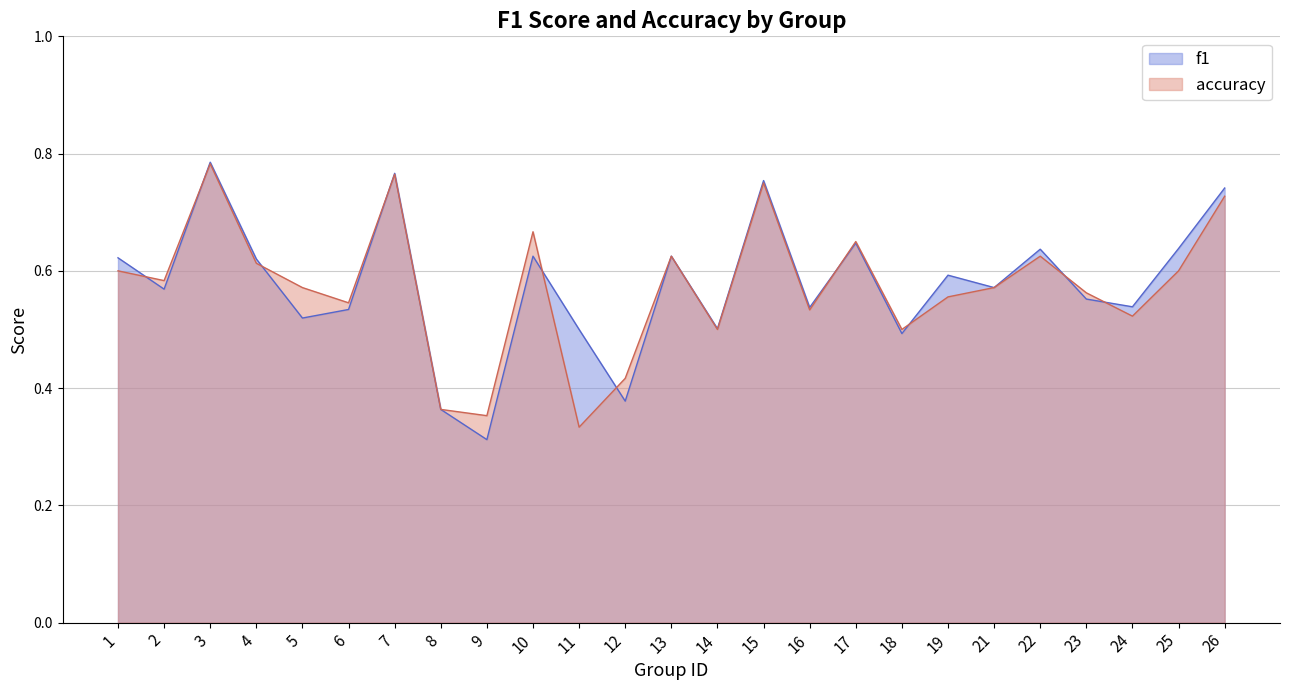

What is the difference between the second highest and second lowest values in the accuracy series?

0.4